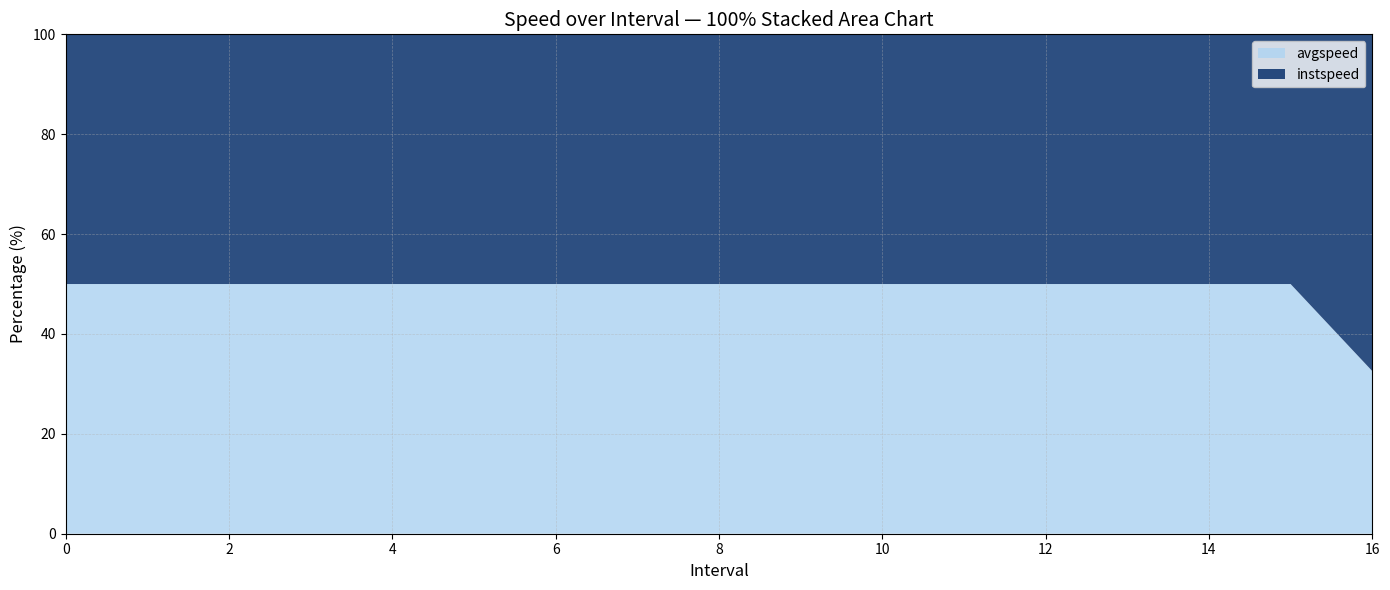

Reading left to right, transcribe all the data shown in this chart.

instspeed: 0=13.9	1=13.9	2=13.9	3=13.9	4=13.9	5=13.9	6=13.9	7=13.9	8=13.9	9=13.9	10=13.9	11=13.9	12=13.9	13=13.9	14=13.9	15=13.9	16=15.7
avgspeed: 0=13.9	1=13.9	2=13.9	3=13.9	4=13.9	5=13.9	6=13.9	7=13.9	8=13.9	9=13.9	10=13.9	11=13.9	12=13.9	13=13.9	14=13.9	15=13.9	16=7.6